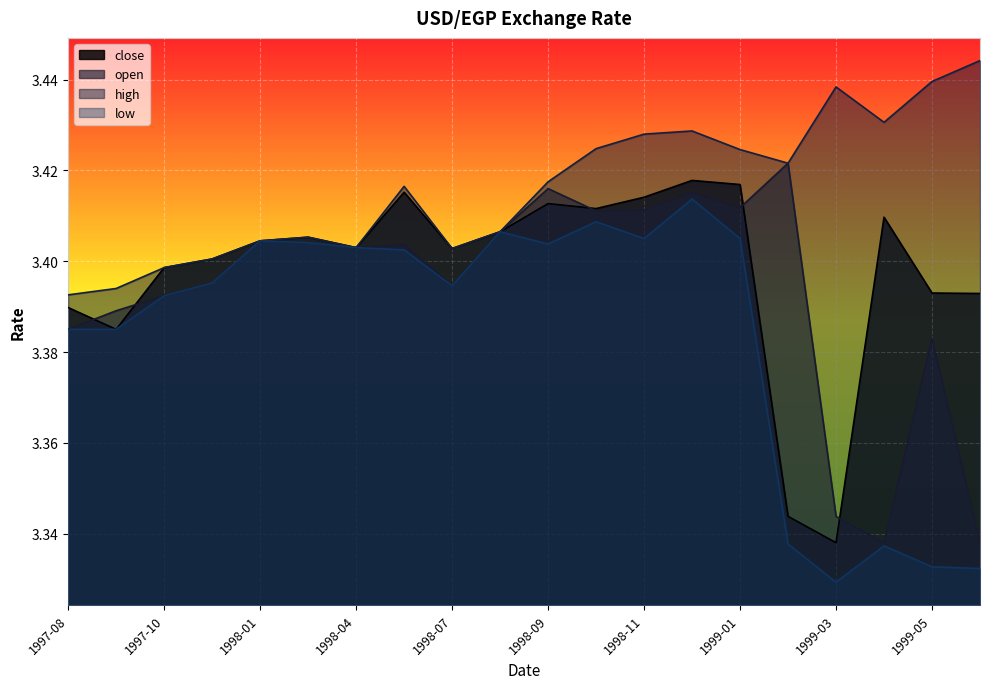

The open series shows 5.7 at 1998-12. True or false?

False